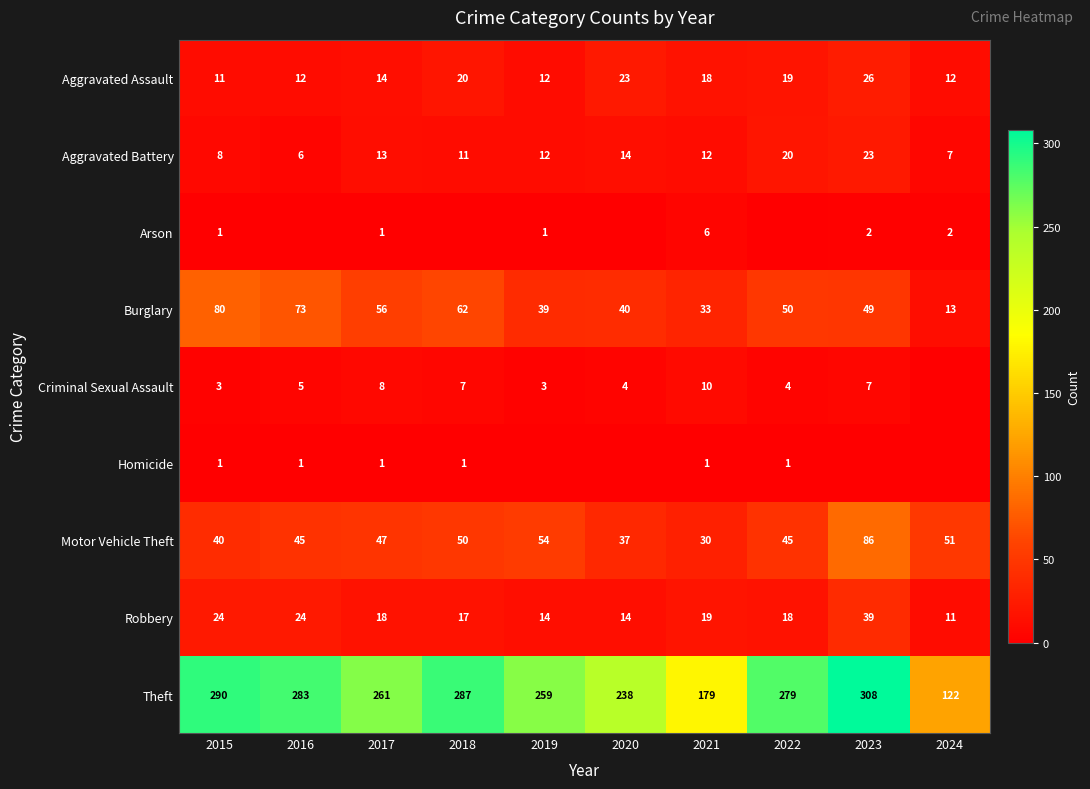

The Burglary series shows 62 at 2018. True or false?

True